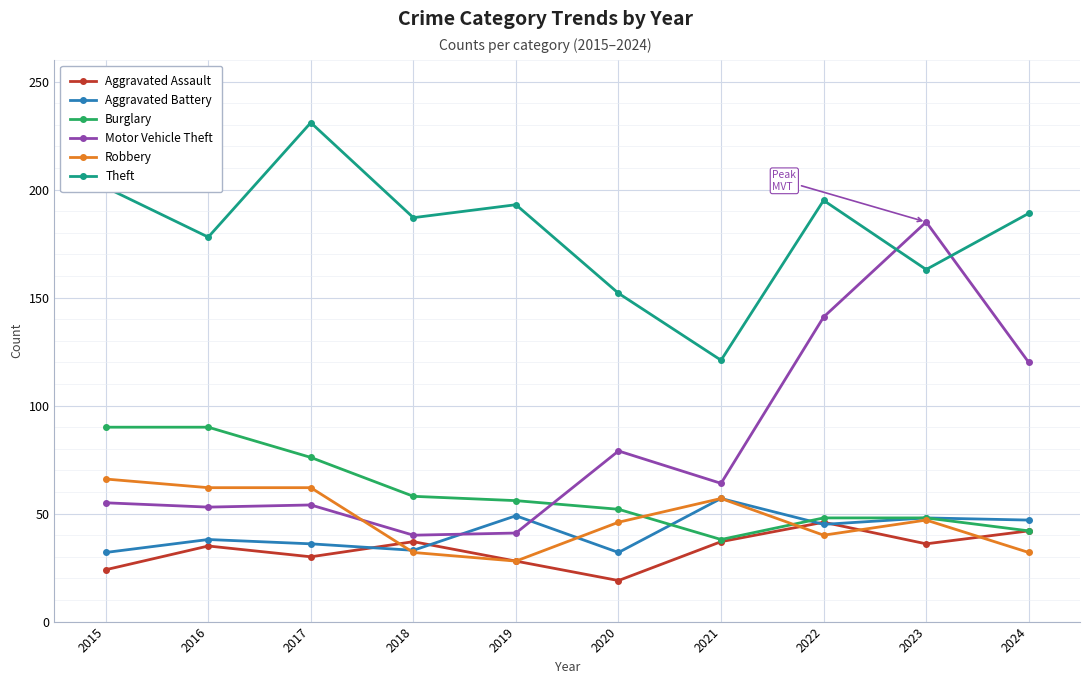

Is the value of Aggravated Battery at 2018 greater than the value of Robbery at 2023?

No